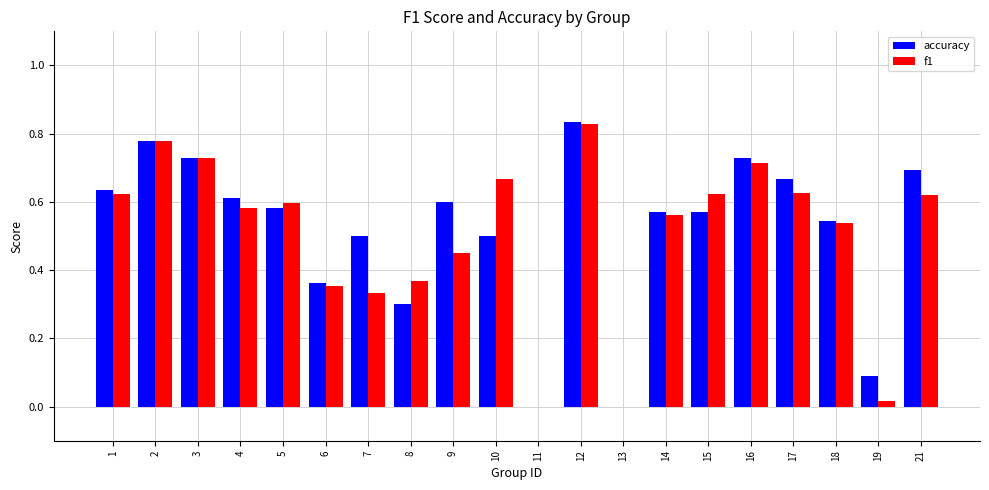

Which series changed the most between 1 and 16?

accuracy